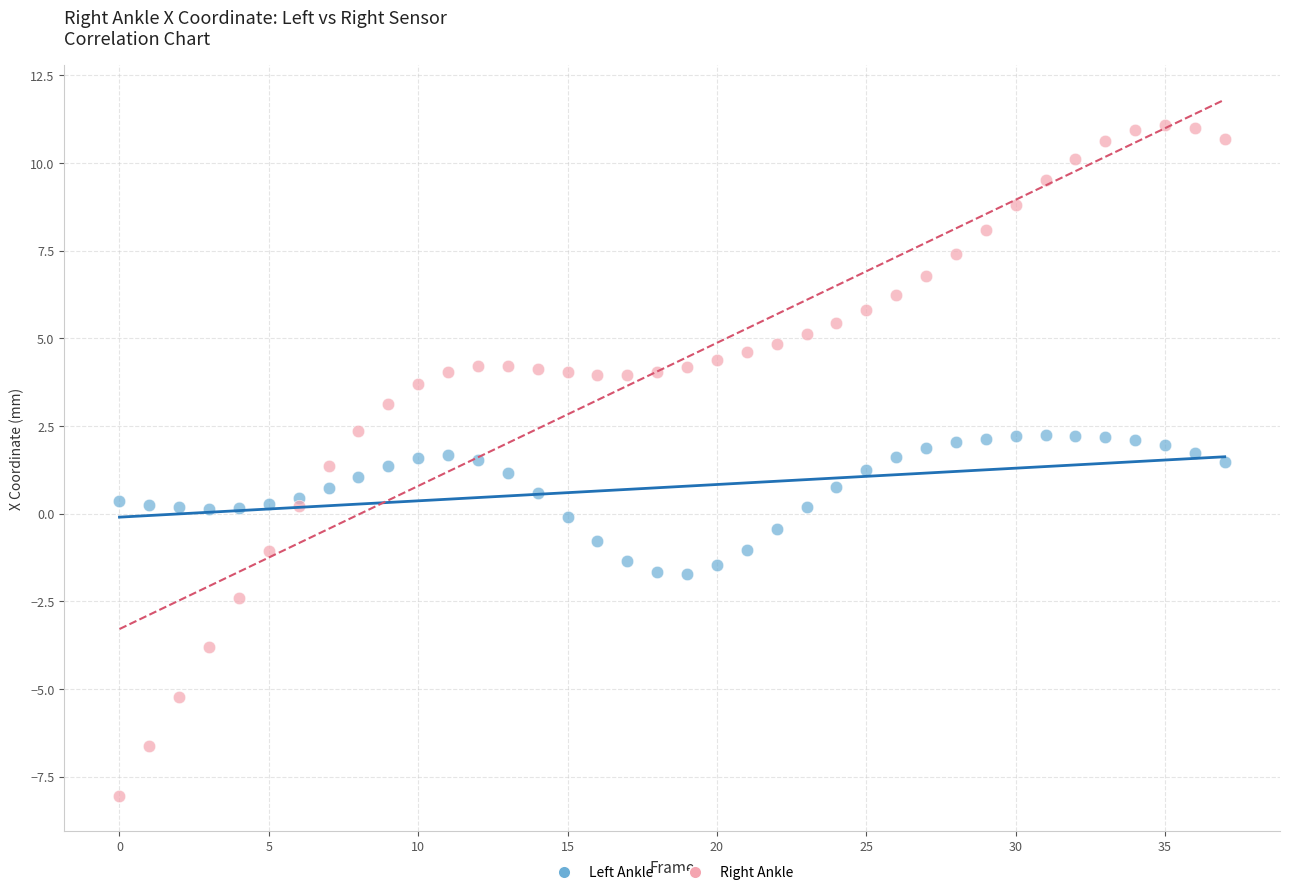

Across all data points, what is the range of Y values (max minus min)?

19.1